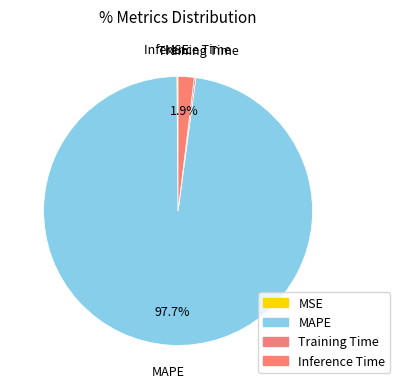

Do MSE and Inference Time together represent more than half of the pie?

No